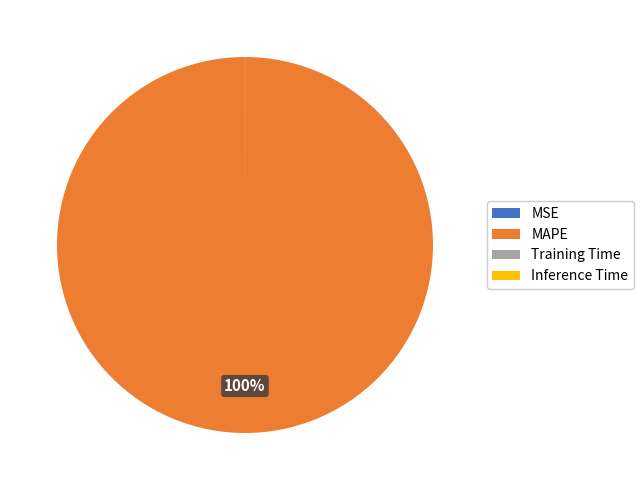

To the nearest percent, what is the difference between the largest and smallest slice percentages?

100%